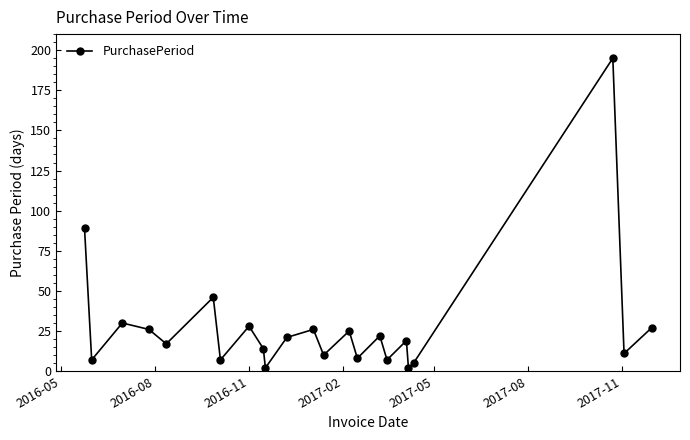

How many interior local peaks (higher than both neighbors) does the data have?

8